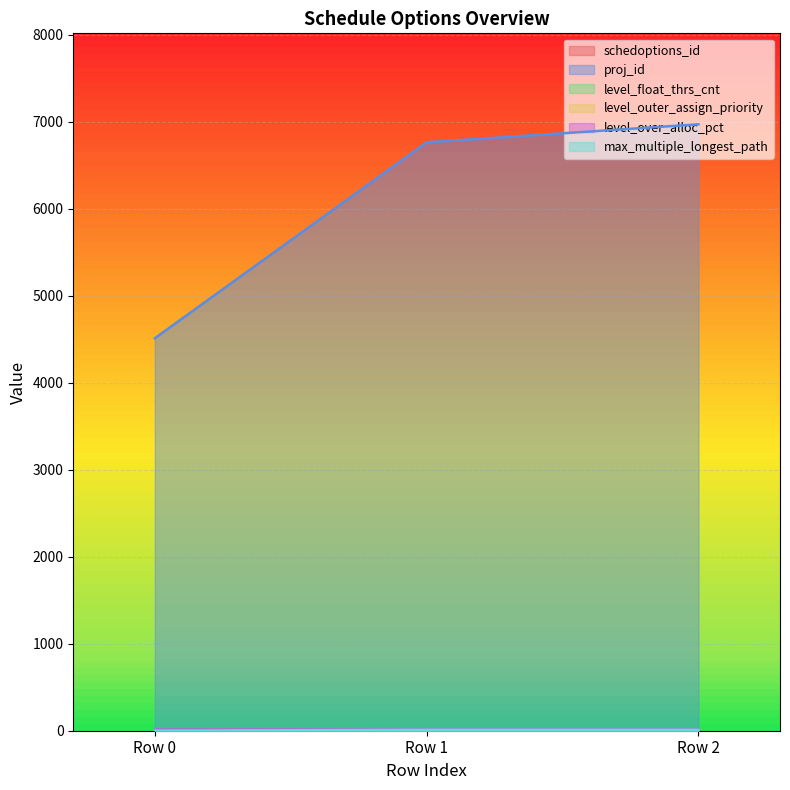

What is the difference between the highest and lowest values at Row 2?

6971